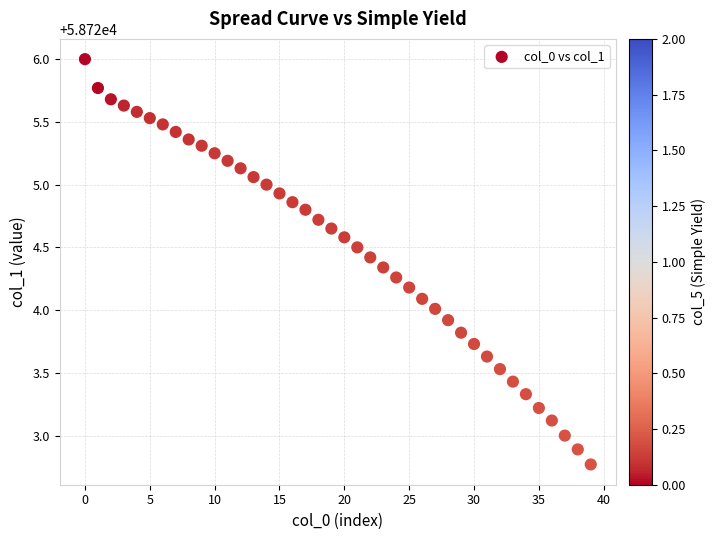

What is the range of Y values (max minus min)?

3.2